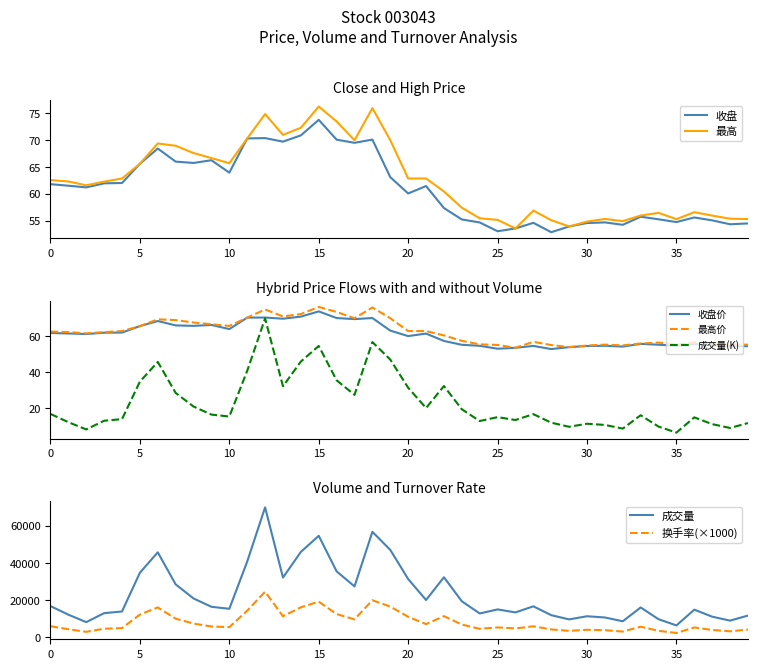

The 收盘 series shows 22.8 at 0. True or false?

False